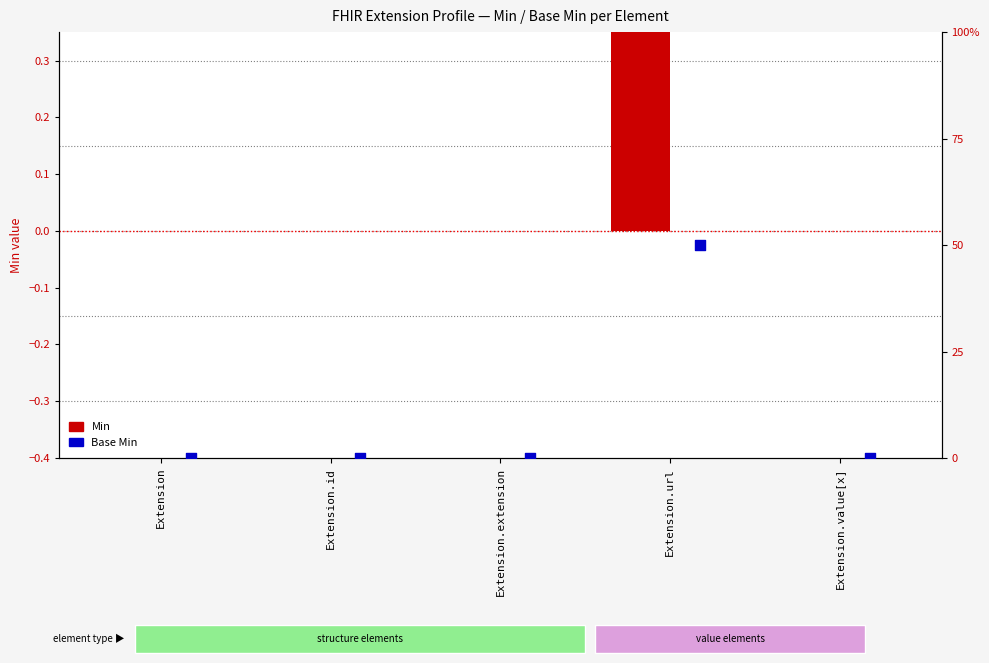

At which category is the sum across all series the highest?

Extension.url